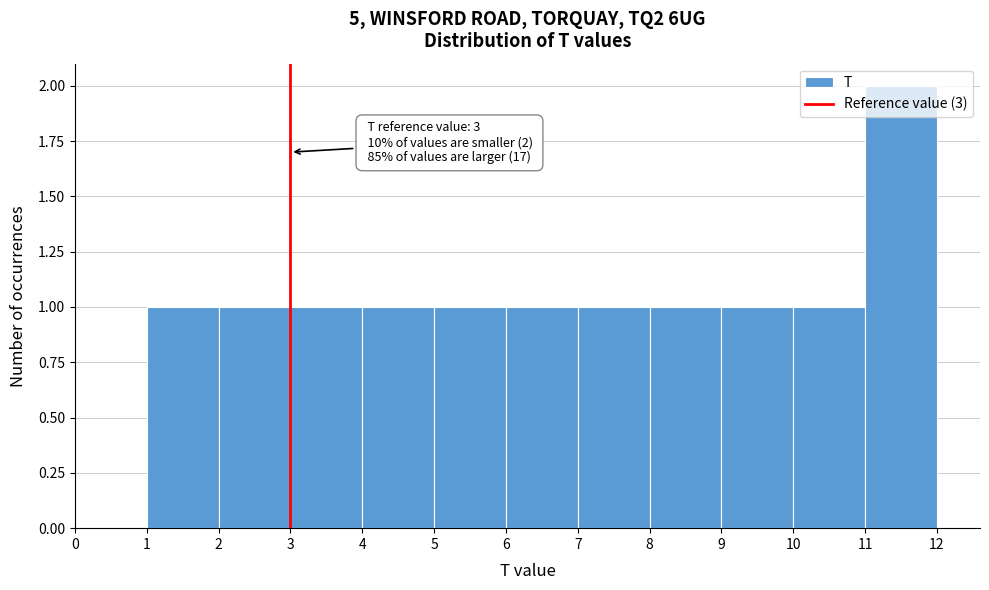

Over which range of the x-axis is the bar tallest?

11 to 12